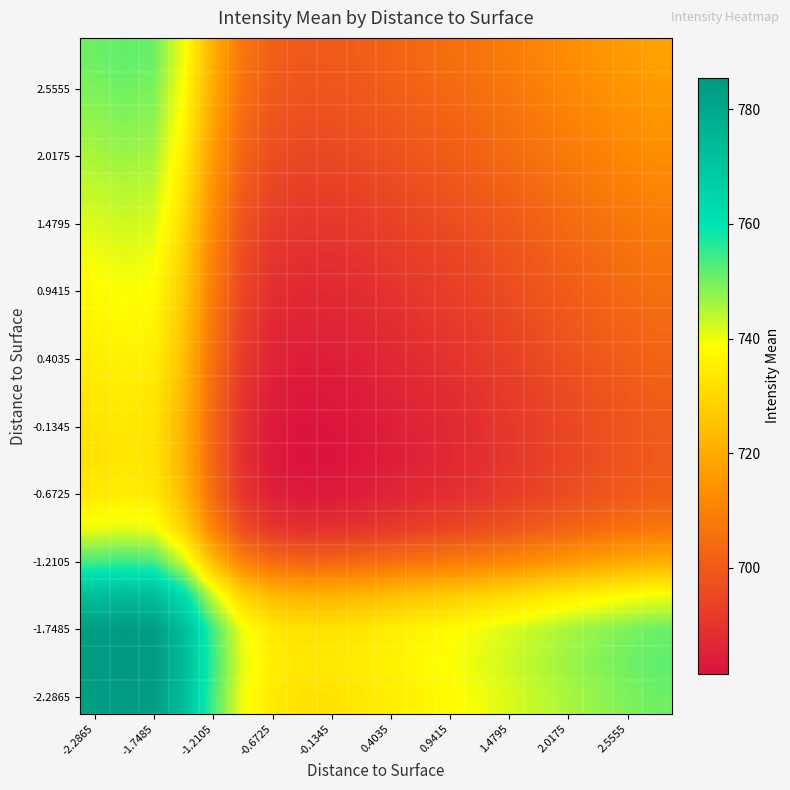

How many distinct data groups are displayed?

20